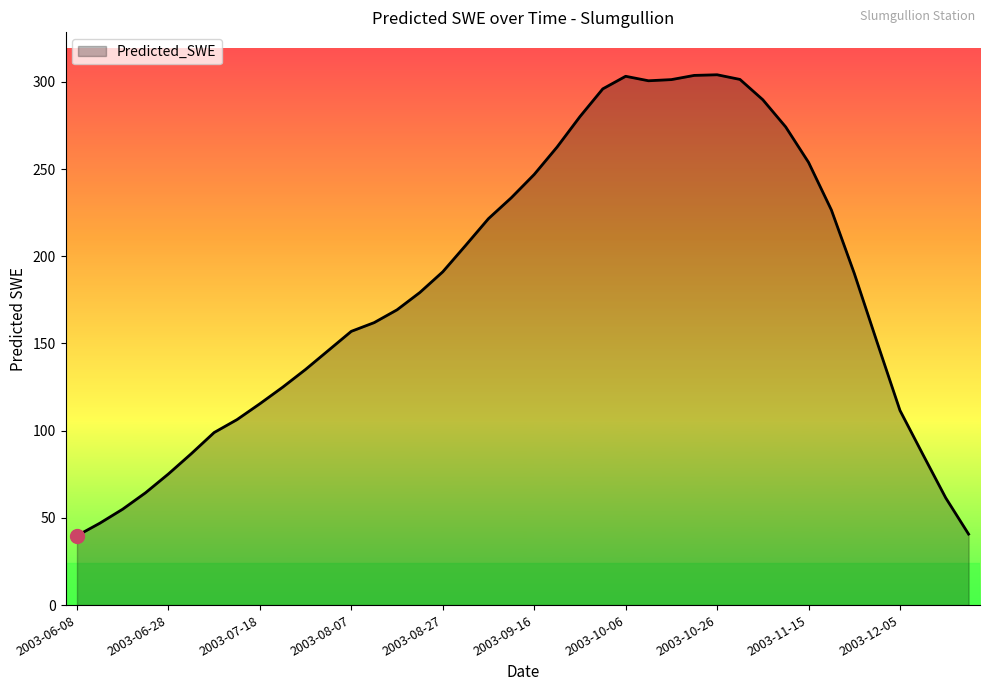

What is the minimum value shown in the chart?

39.8